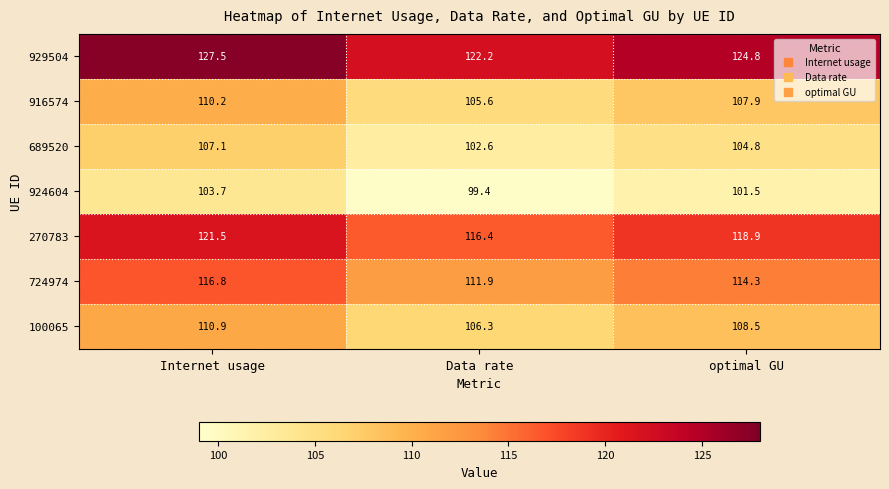

True or false: 100065 has a value of 50.7 at Internet usage.

False